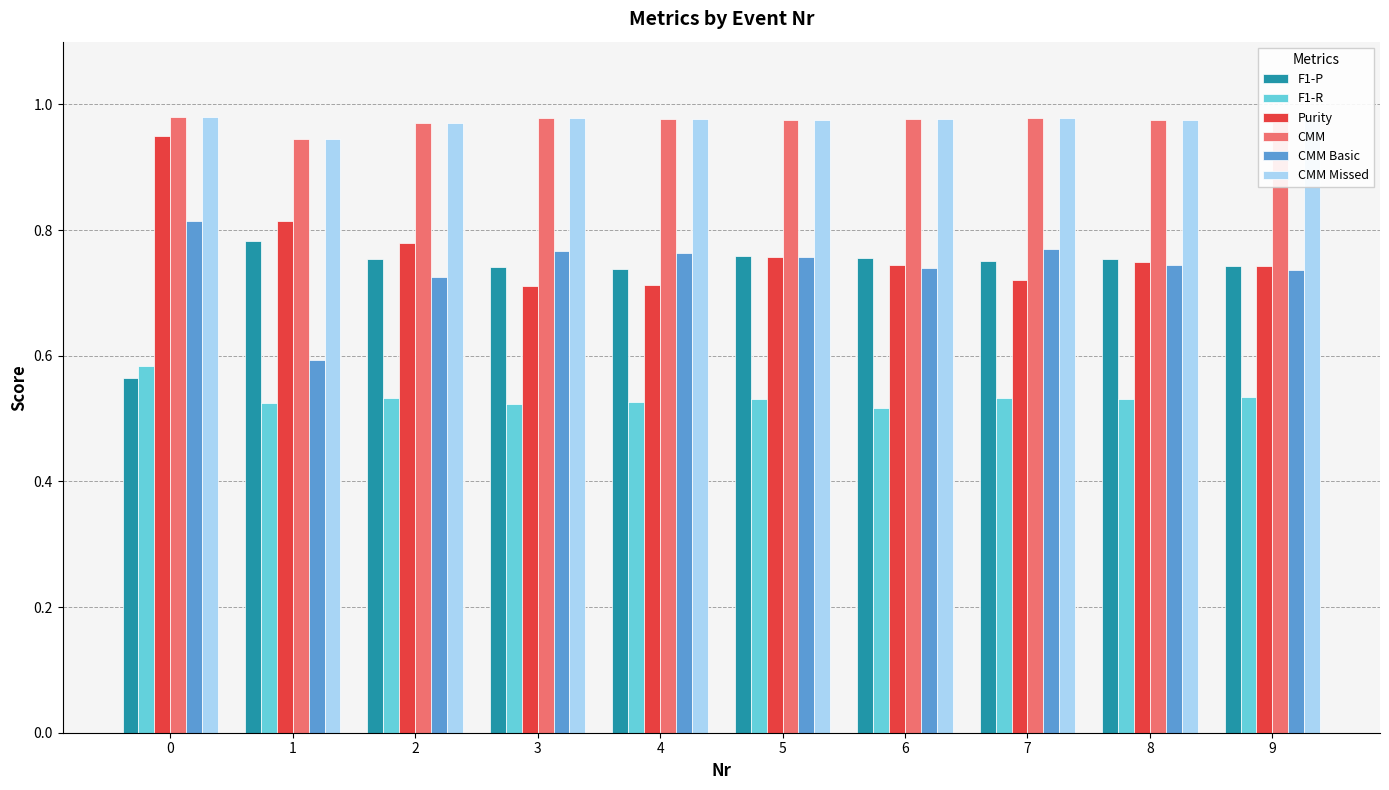

At how many categories does at least one series exceed 0?

10